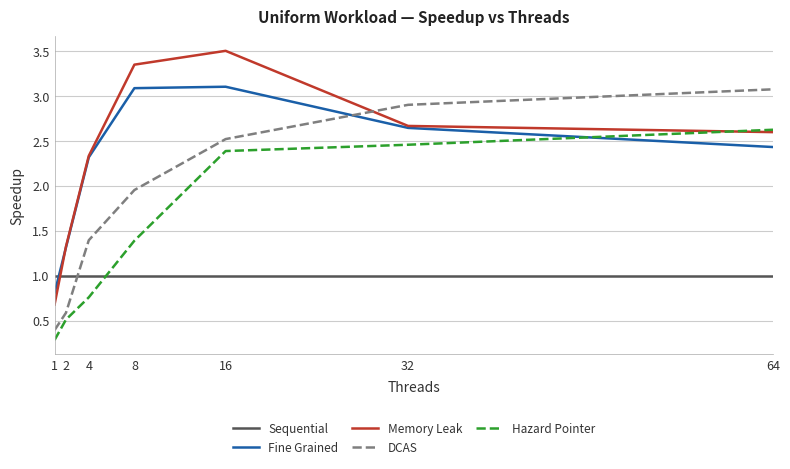

What is the total value across all series at 2?

4.7